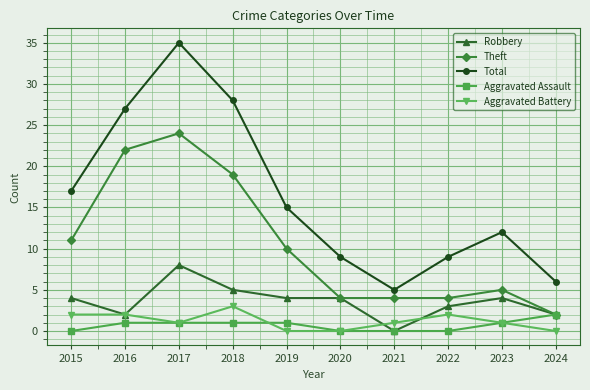

What is the approximate value of Theft at 2017?

24